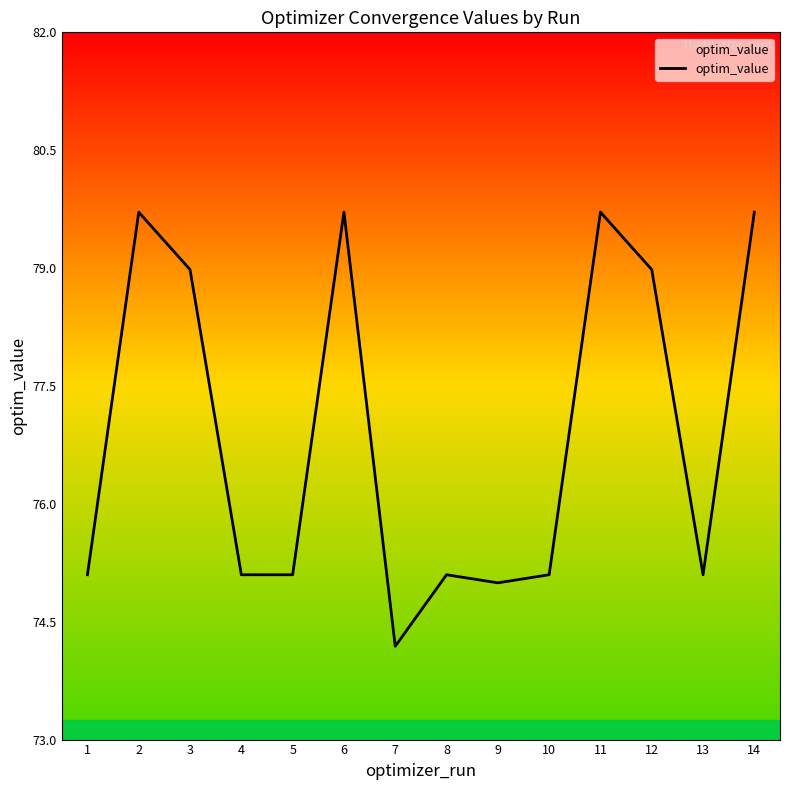

What is the difference between the values at 2 and 5?

4.6